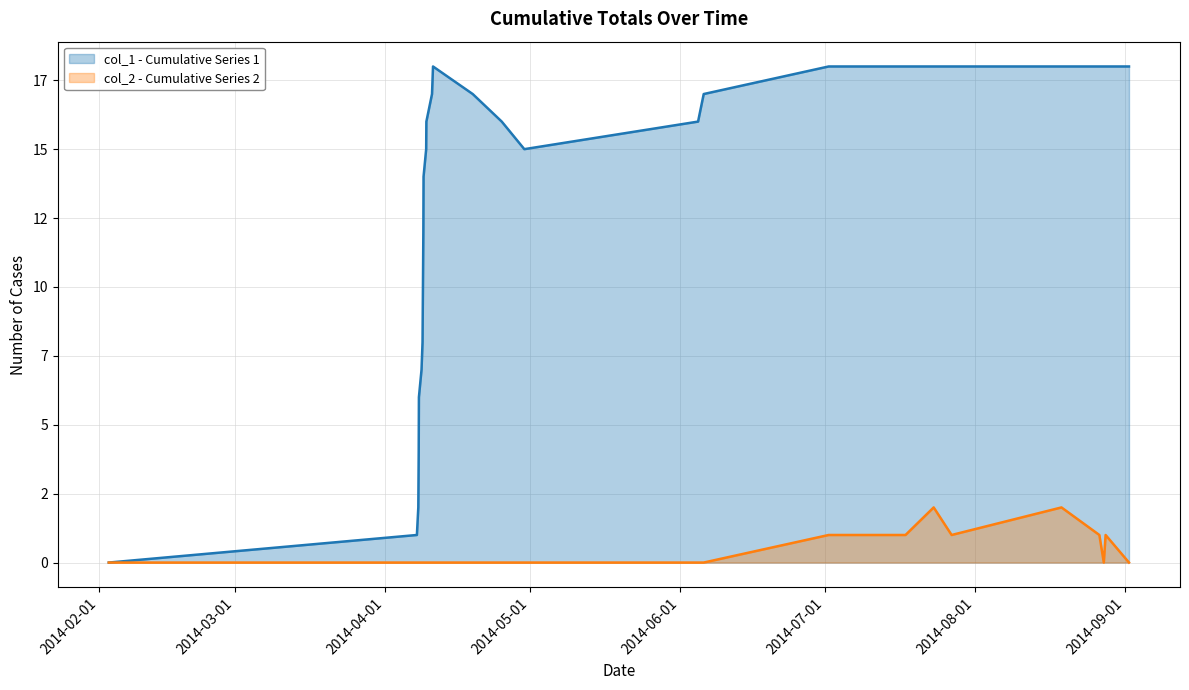

How many data points in col_2 are above 0?

7